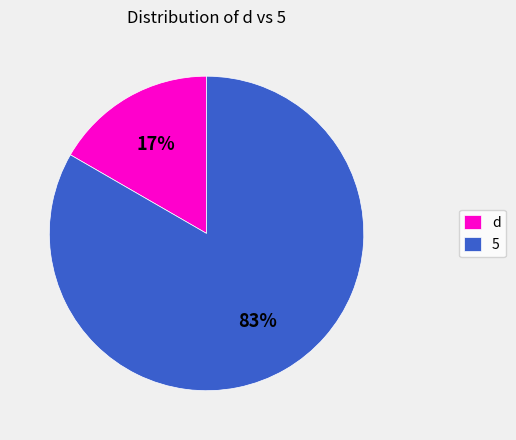

Is it true that 5 is 48% of the pie?

False